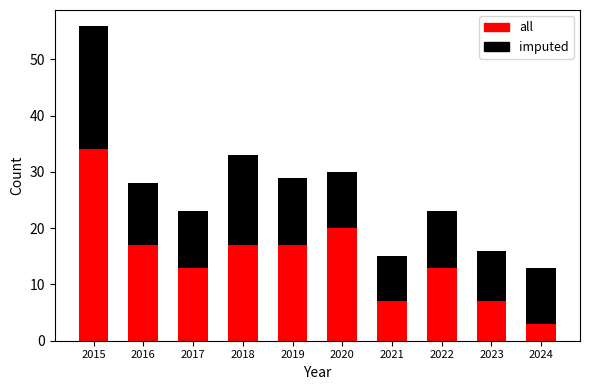

How many distinct data groups are displayed?

2